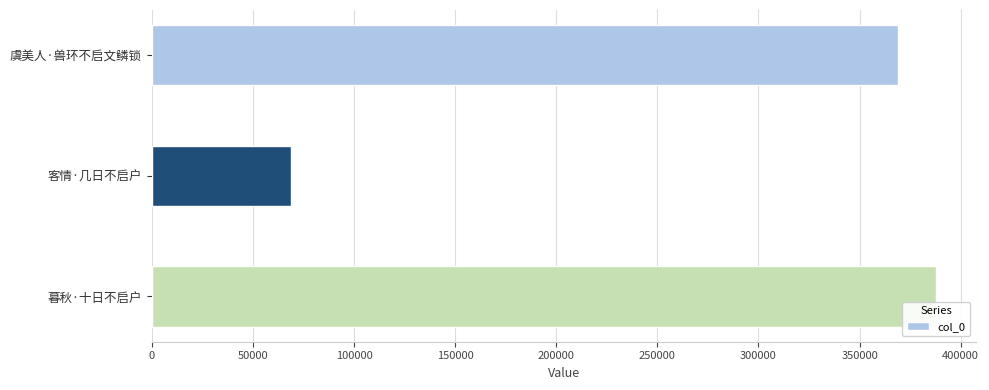

Does the chart contain any negative values?

No